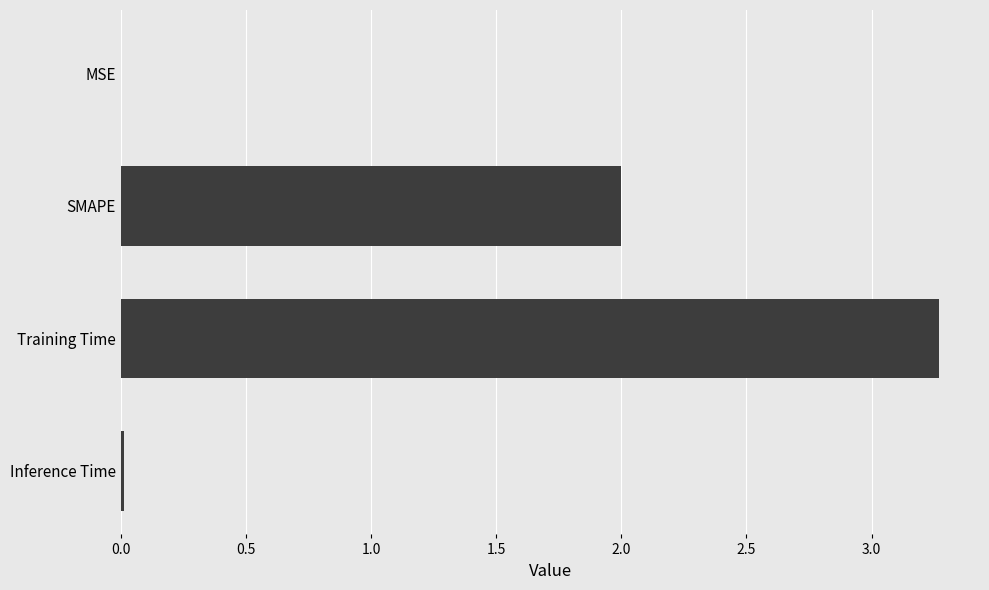

What is the sum of all values?

5.3